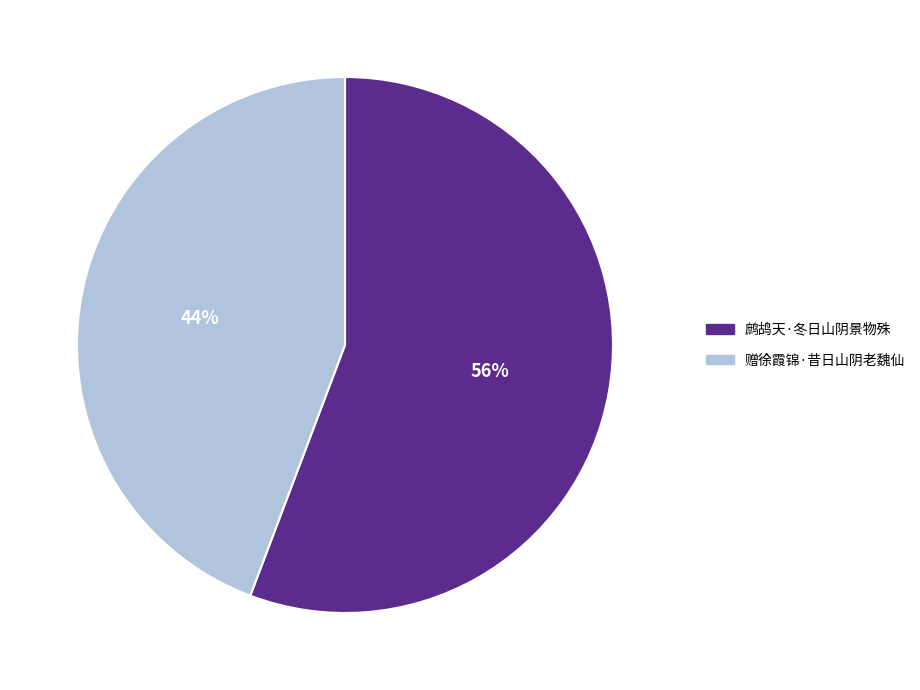

To the nearest percent, what portion does 鹧鸪天·冬日山阴景物殊 represent?

56%